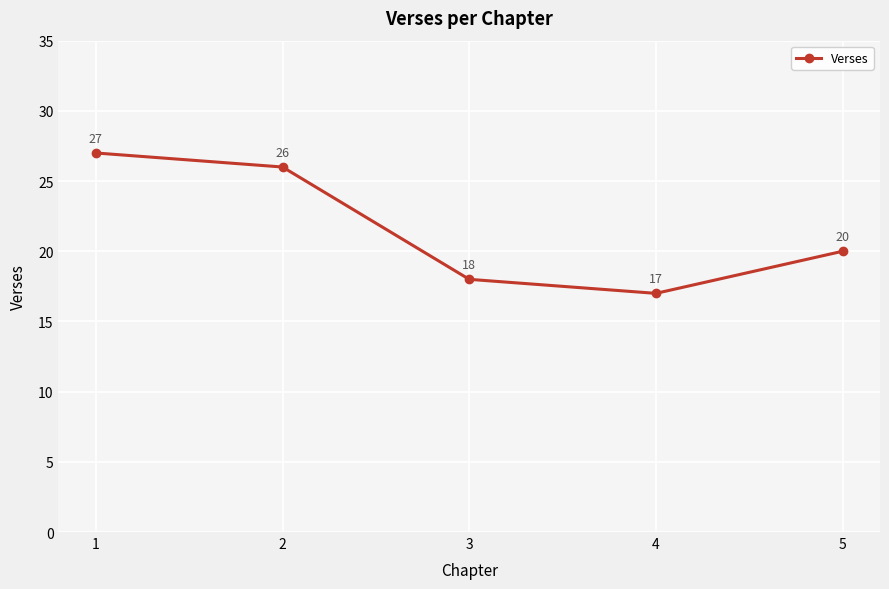

Reading left to right, extract all data points from this chart.

1=27	2=26	3=18	4=17	5=20